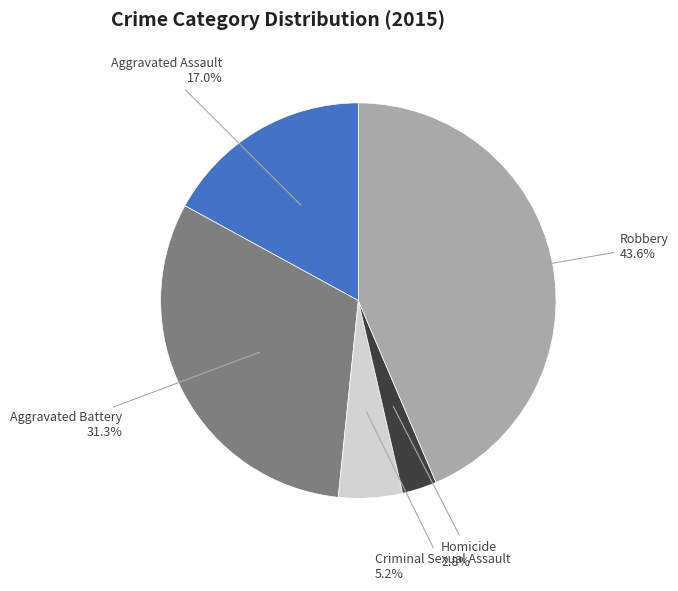

Between Criminal Sexual Assault and Aggravated Assault, which is larger?

Aggravated Assault